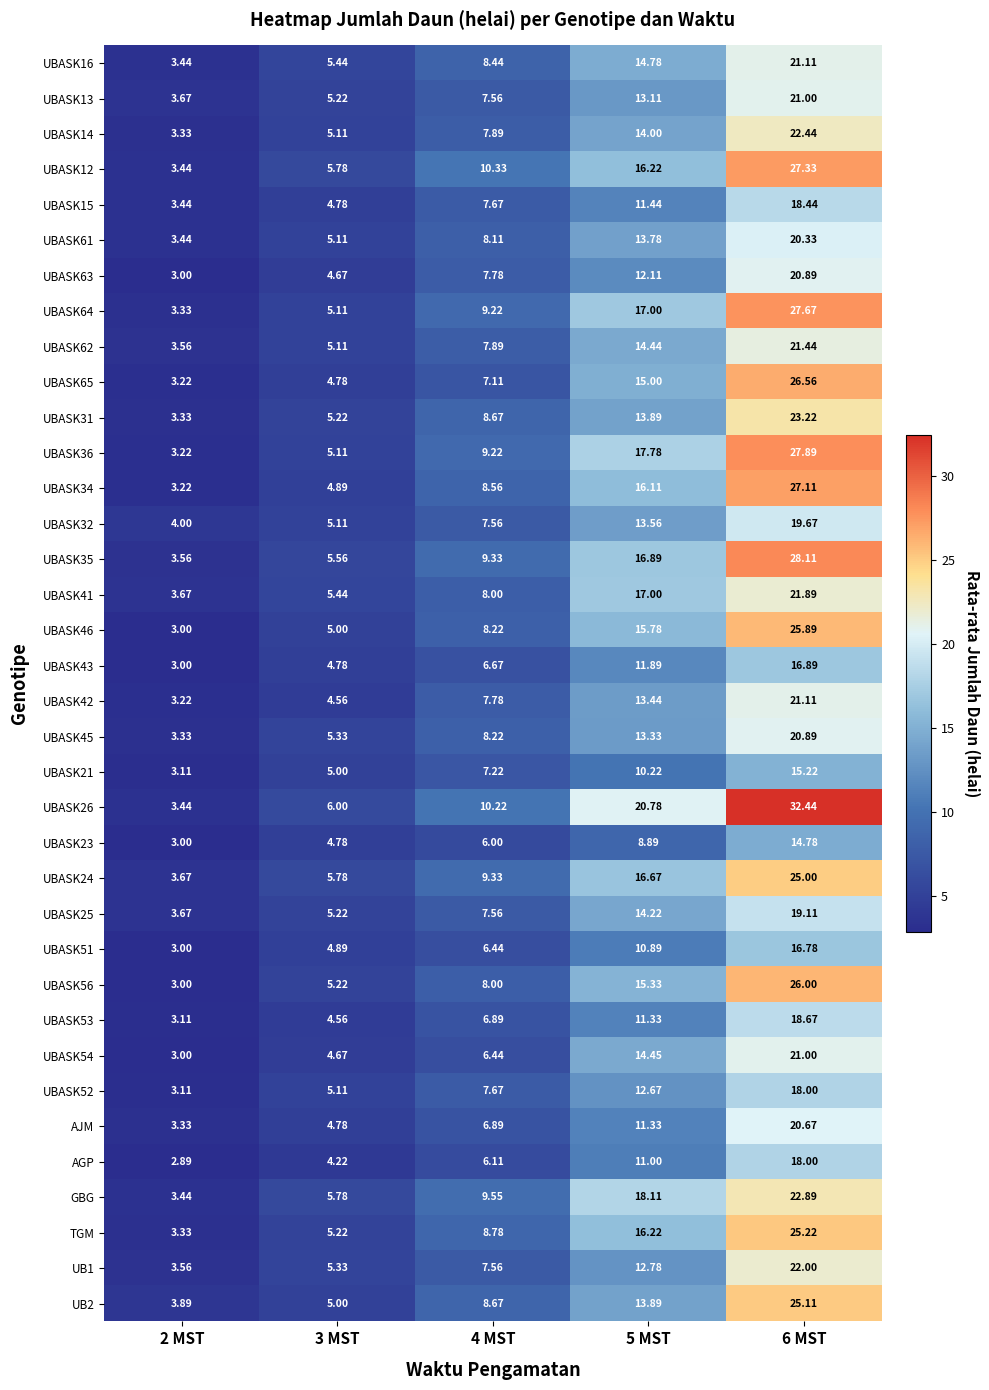

Is the value of UBASK52 at 4 MST greater than the value of UBASK54 at 4 MST?

Yes